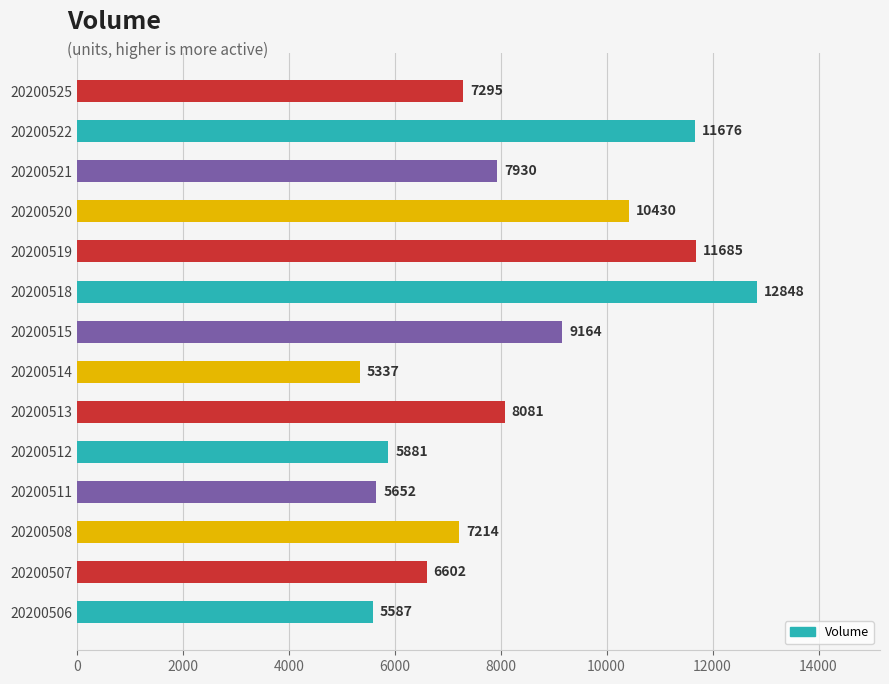

What is the greatest value displayed?

12848